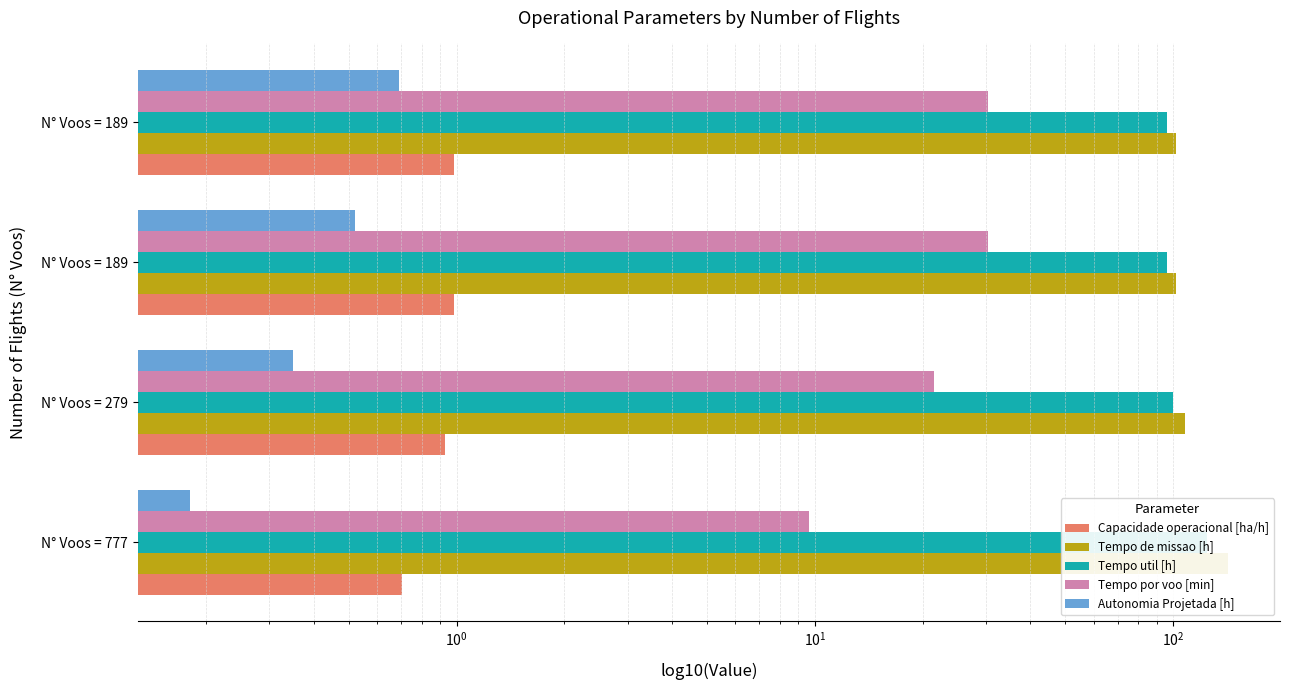

What is the value of the Autonomia Projetada [h] bar at the 2nd from the left?

0.3